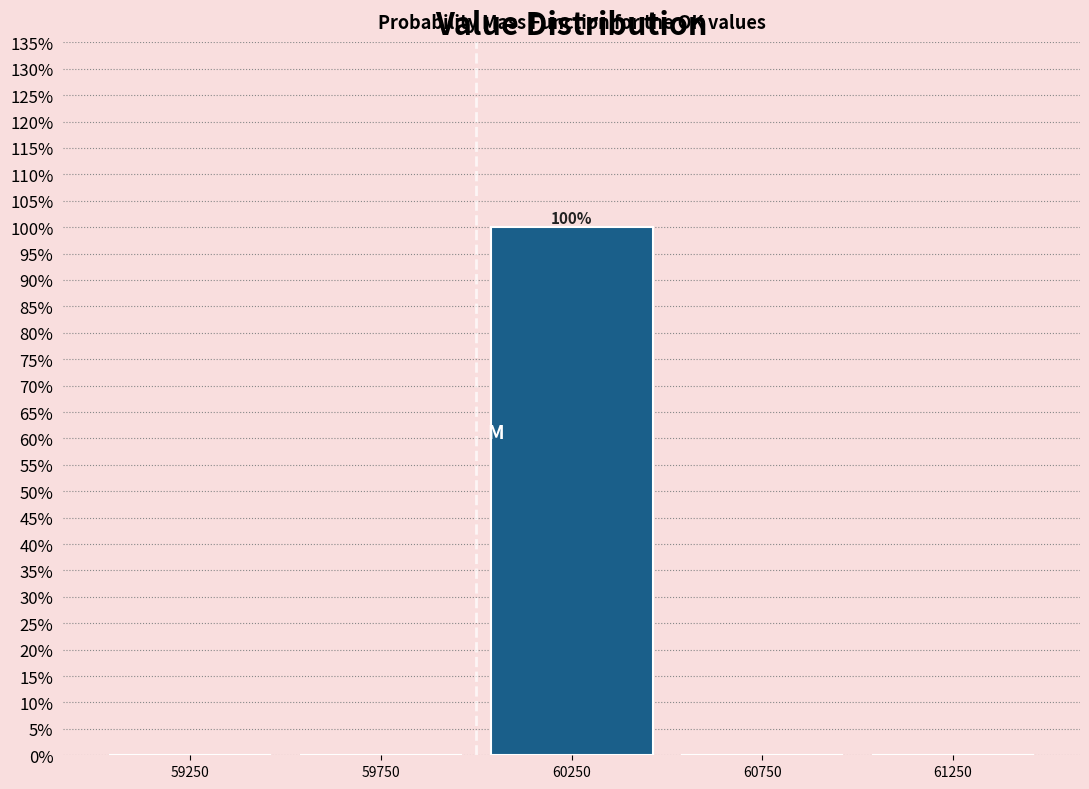

Which range on the x-axis has the tallest bar?

60000 to 60500